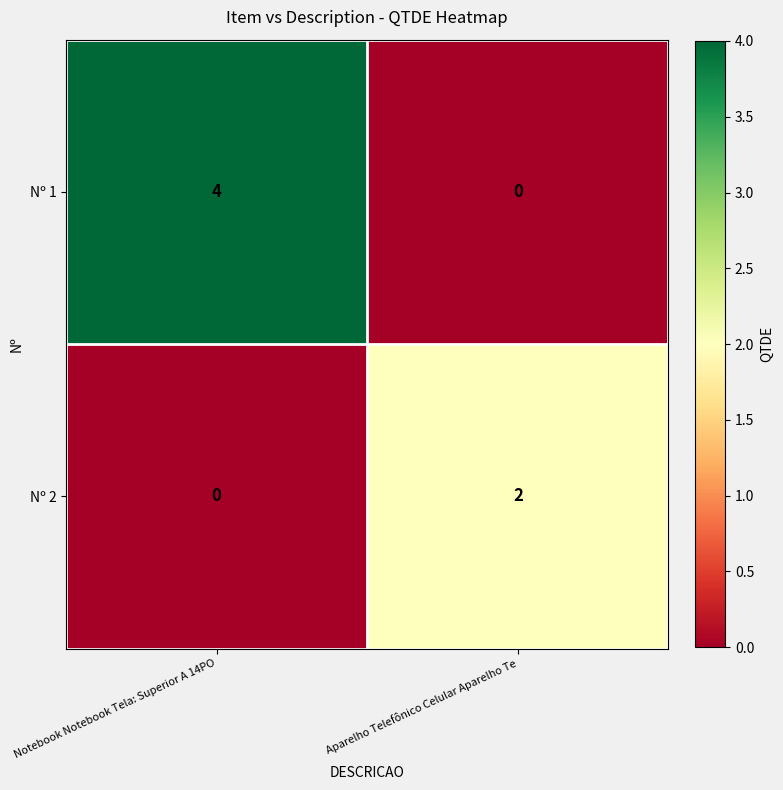

Where is Nº 2 nearest to the value 1?

Notebook Notebook Tela: Superior A 14PO